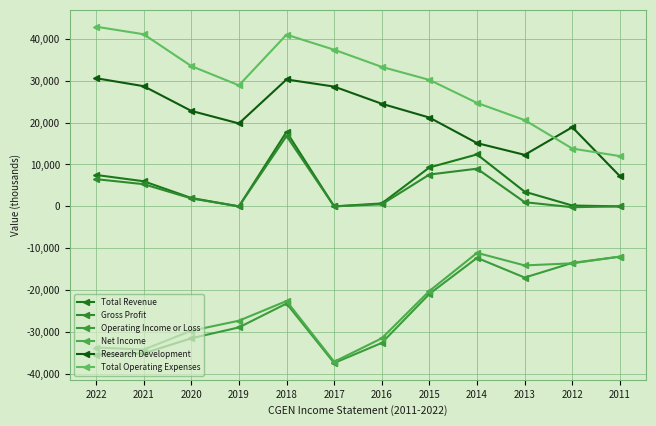

List the series in order of their peak value, highest first.

Total Operating Expenses, Research Development, Total Revenue, Gross Profit, Net Income, Operating Income or Loss